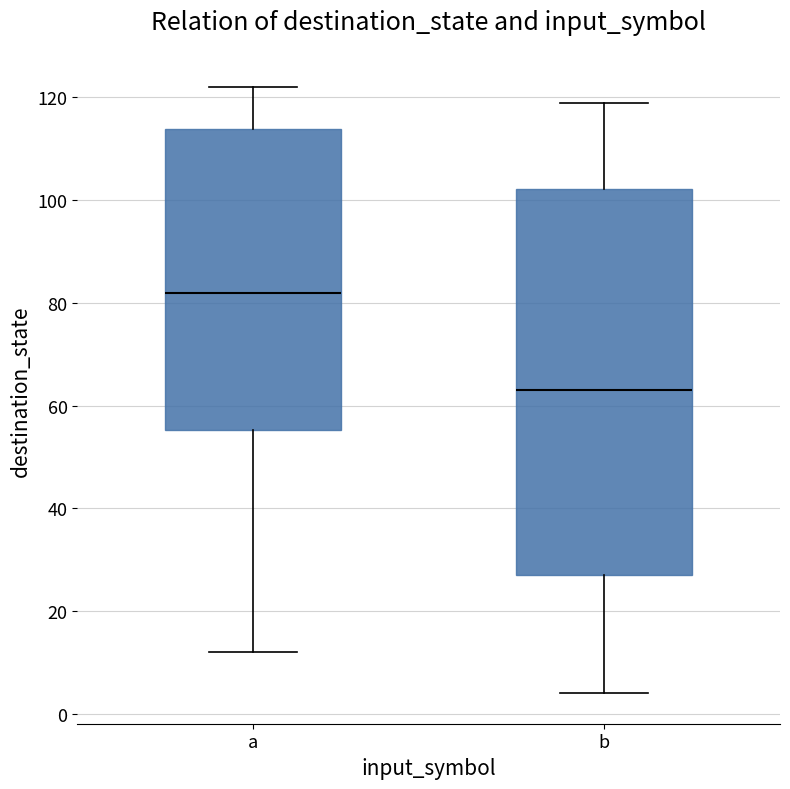

Where does the median line of the box for b sit on the y-axis? The values are not printed on the chart, so give them approximately, as read against the axis.

64